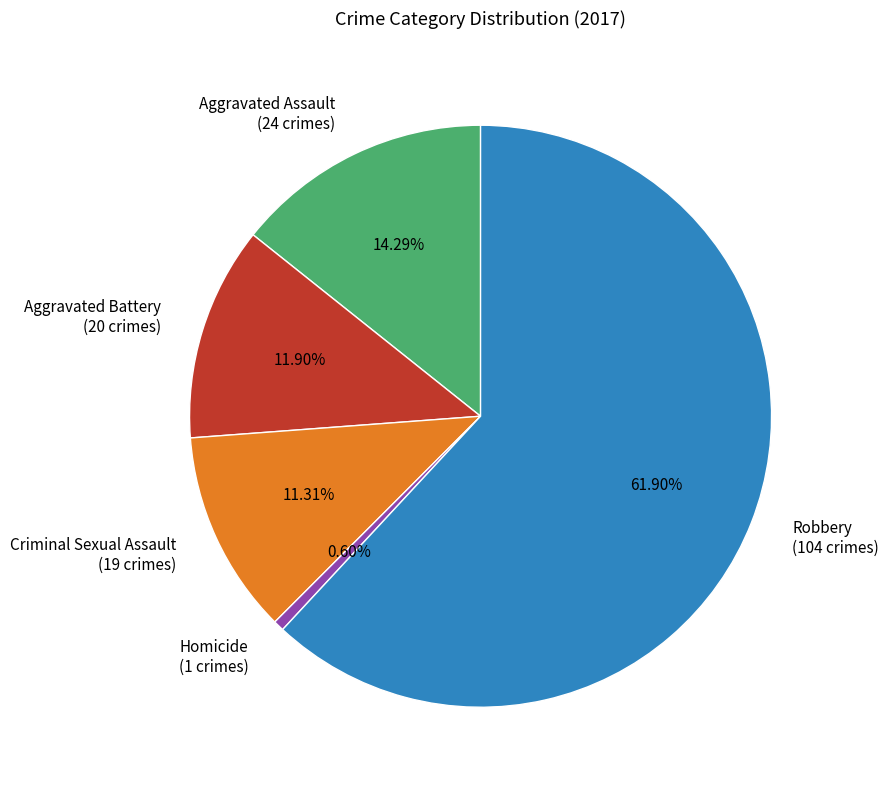

What is the largest slice in the pie chart?

Robbery